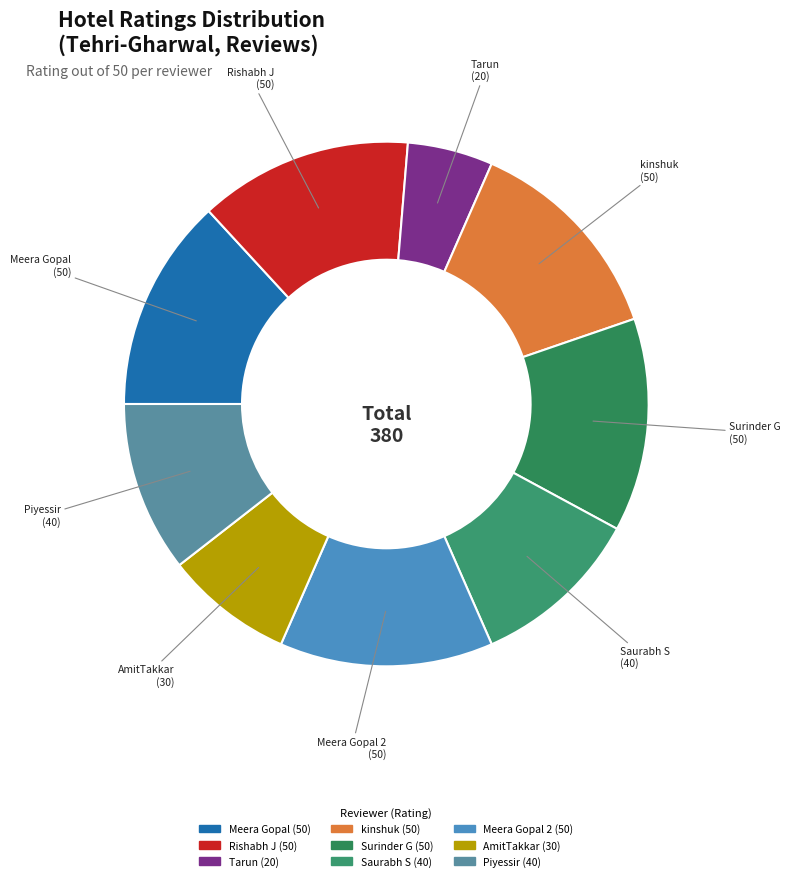

The Meera Gopal 2 (50) slice represents 13% of the pie. True or false?

True